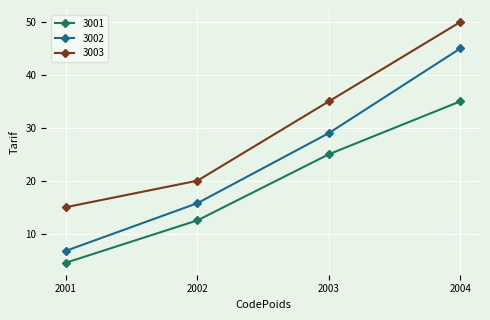

Is this an area chart (filled region under the line)?

No